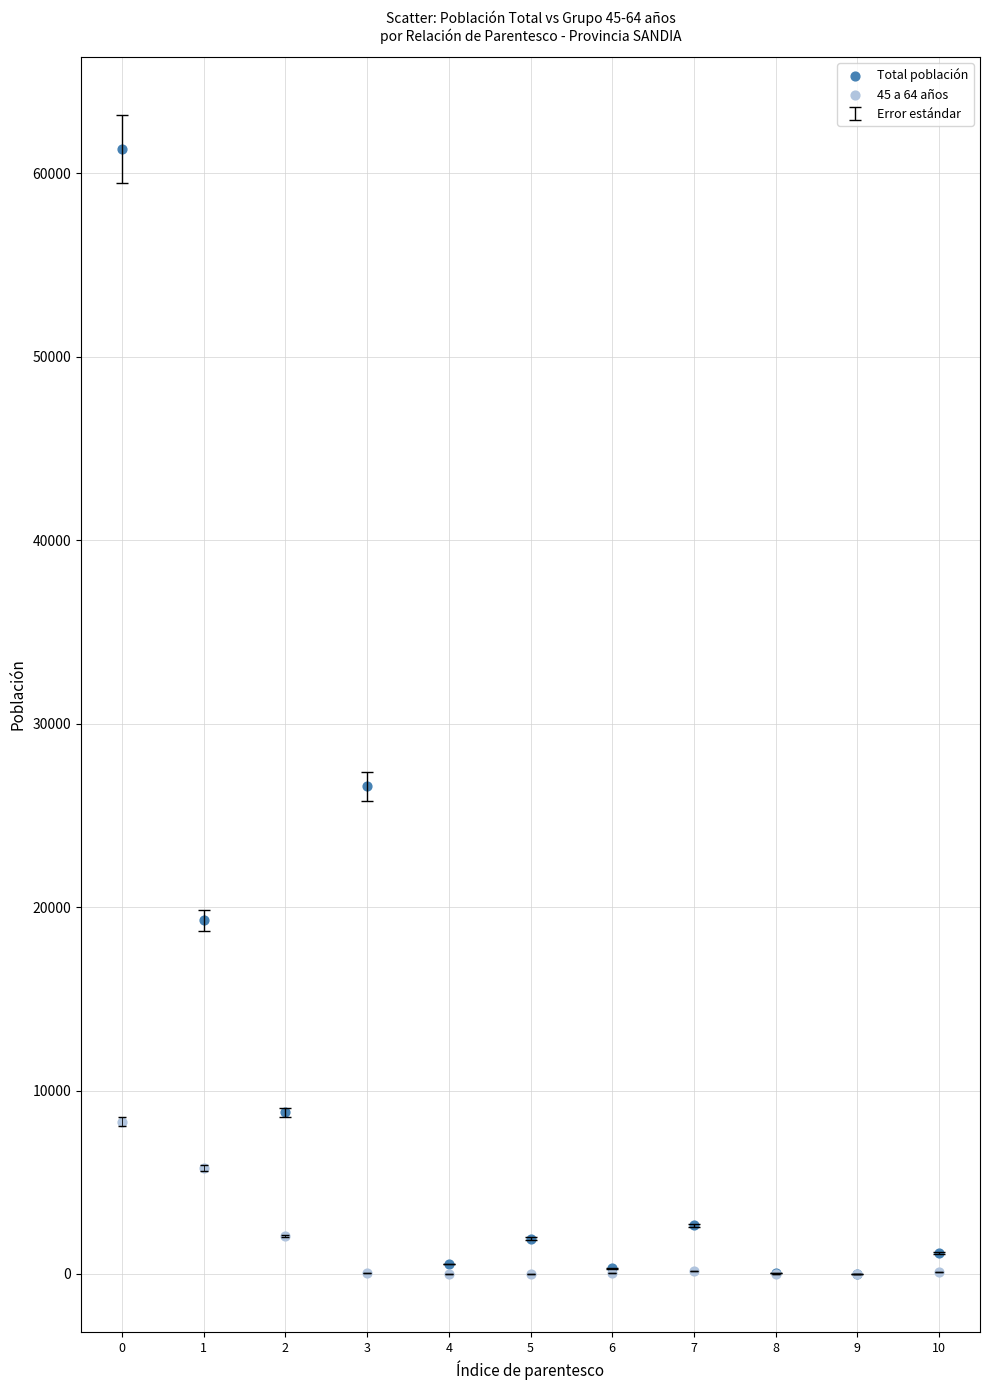

Across all series, what Y value is closest to 30663?

26575